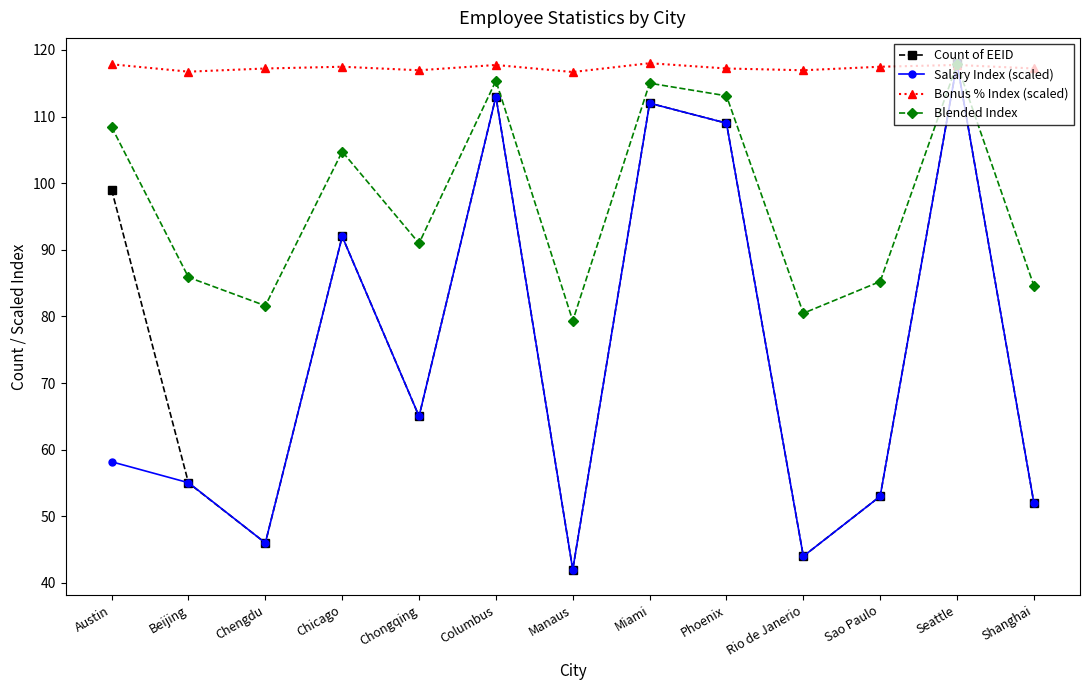

How many interior local valleys does the Salary Index (scaled) series have?

4